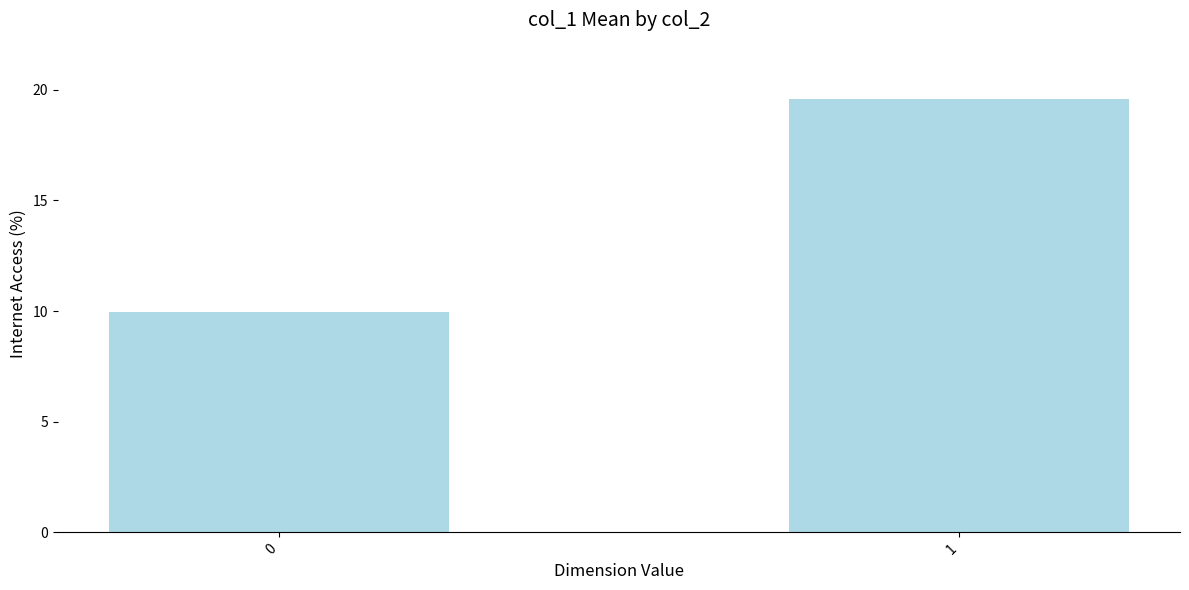

True or false: the data shows 5.2 at 0.

False